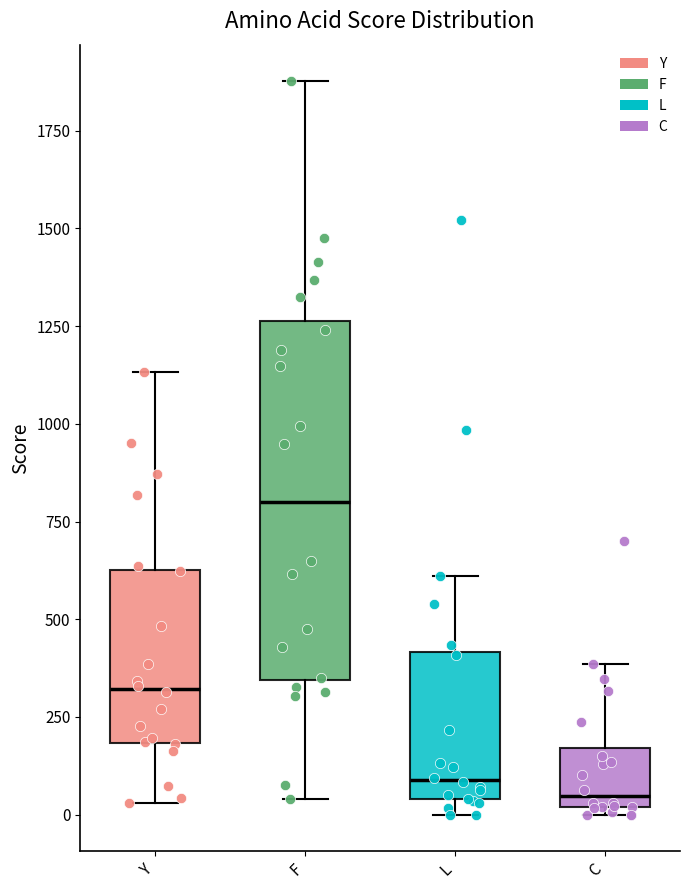

Reading left to right, transcribe this box plot: for each box, give where its median line is, the range the box spans, and where its two whiskers end, as read against the y-axis. The values are not printed on the chart, so give them approximately, as read against the axis.

Y: median 300, box 200 to 650, whiskers 50 to 1150
F: median 800, box 350 to 1250, whiskers 50 to 1900
L: median 100, box 50 to 400, whiskers 0 to 600
C: median 50, box 0 to 150, whiskers 0 (just below the box's lower edge) to 400